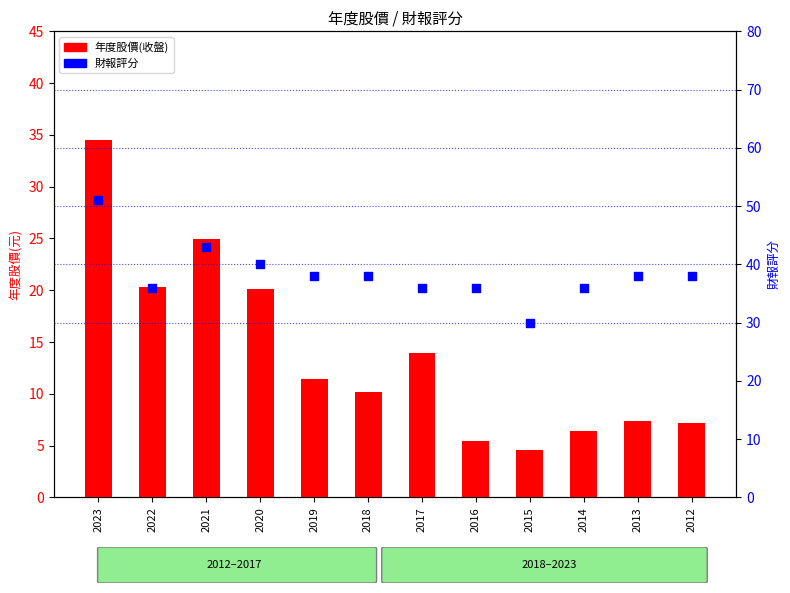

At which category is the sum across all series the highest?

2023